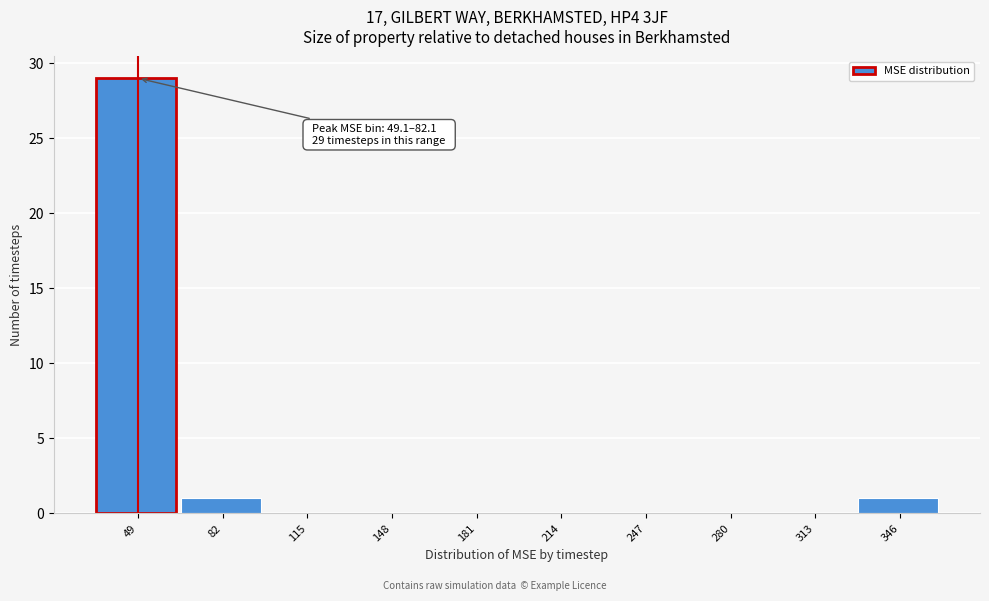

Reading left to right, transcribe all the data shown in this chart.

49=29	82=1	115=0	148=0	181=0	214=0	247=0	280=0	313=0	346=1